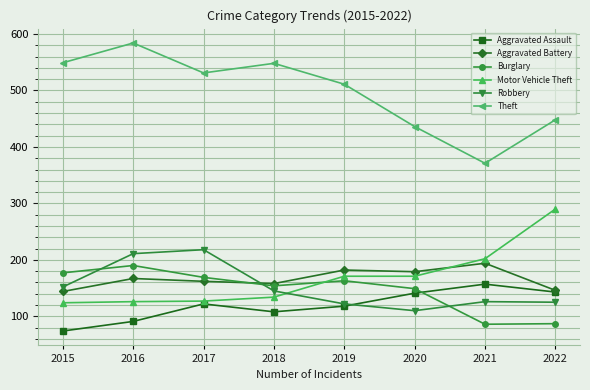

True or false: Theft and Aggravated Assault cross at least once.

False